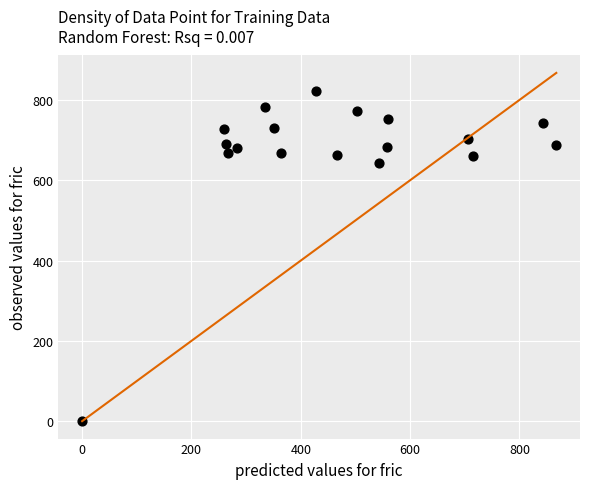

What is the range of X values (max minus min)?

867.4